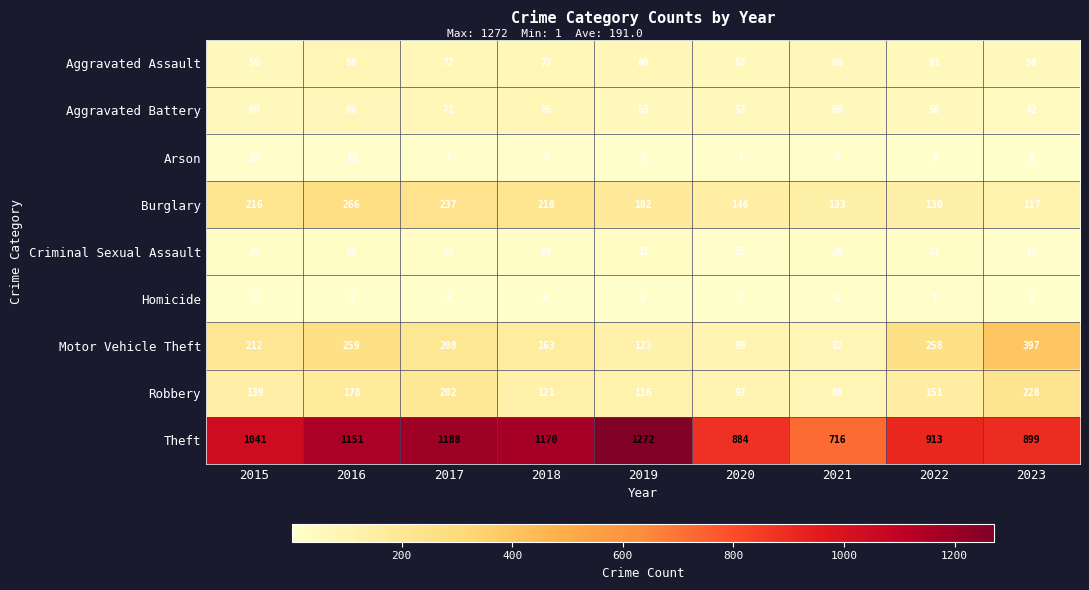

Where is Burglary nearest to the value 191?

2019